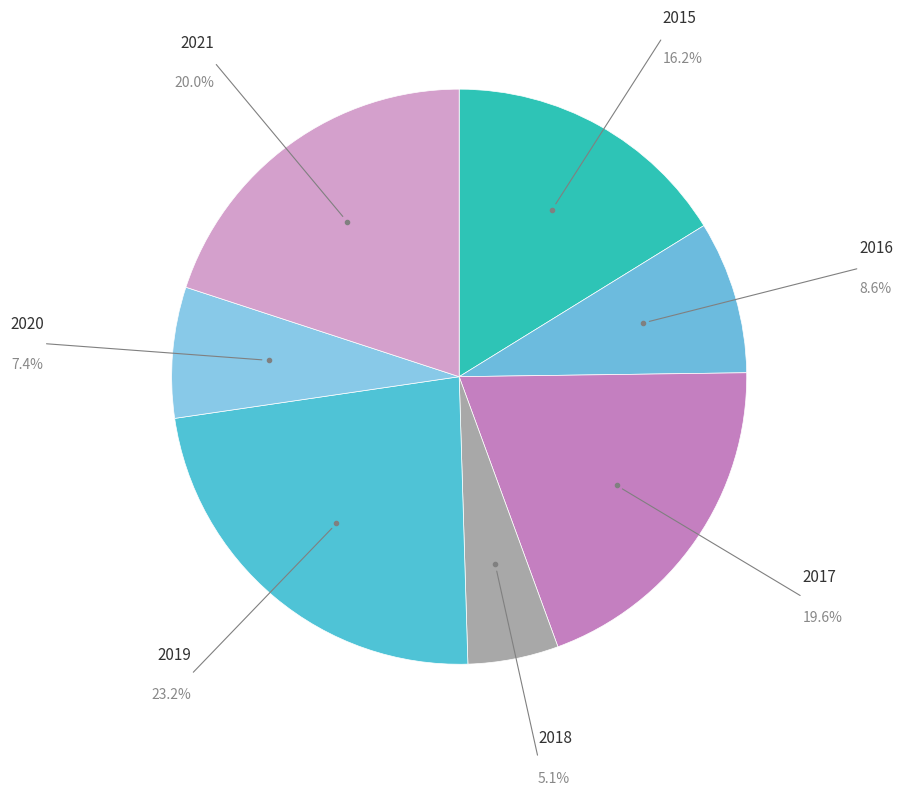

Is there a majority slice in this chart?

No